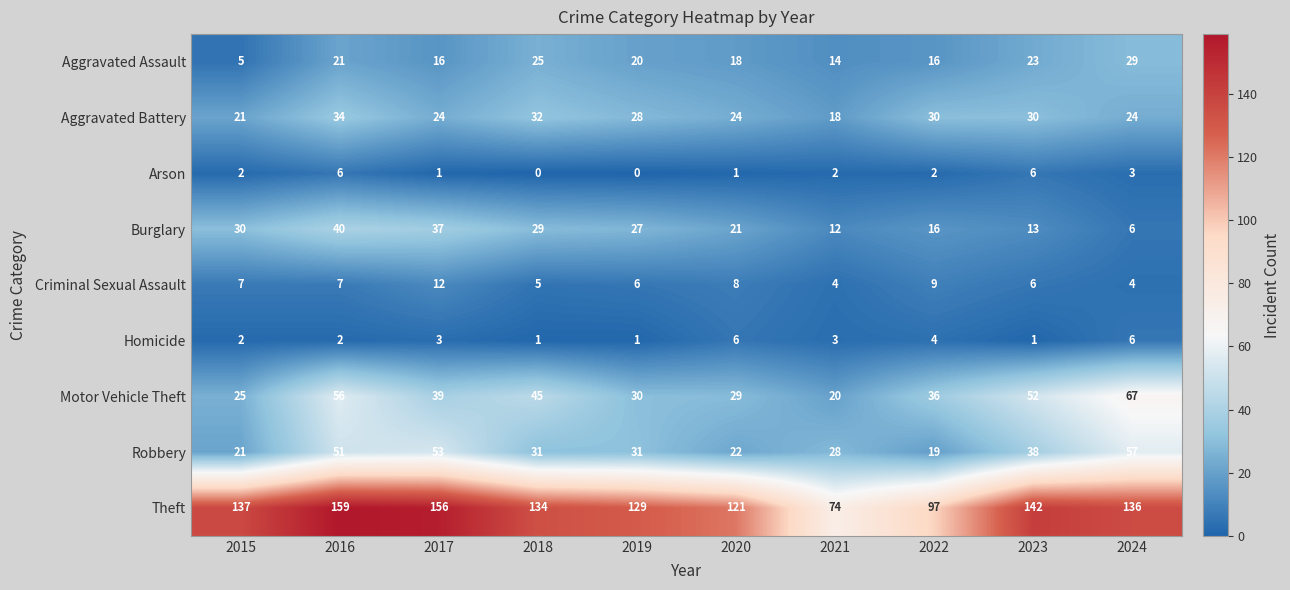

Which series has the widest spread of values?

Theft